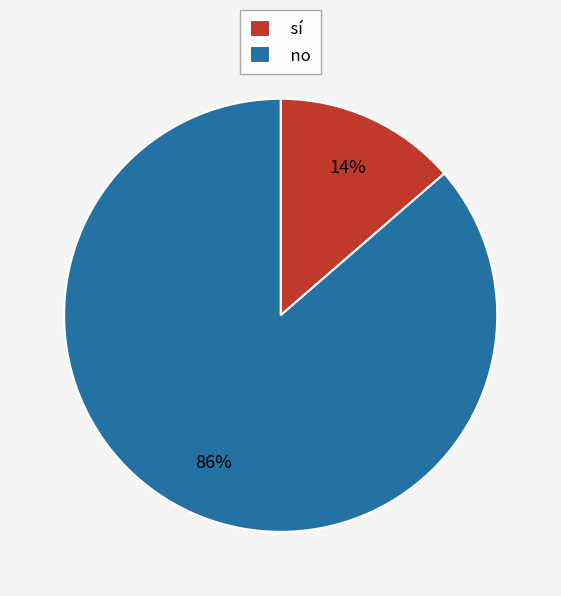

How many slices are in this pie chart?

2